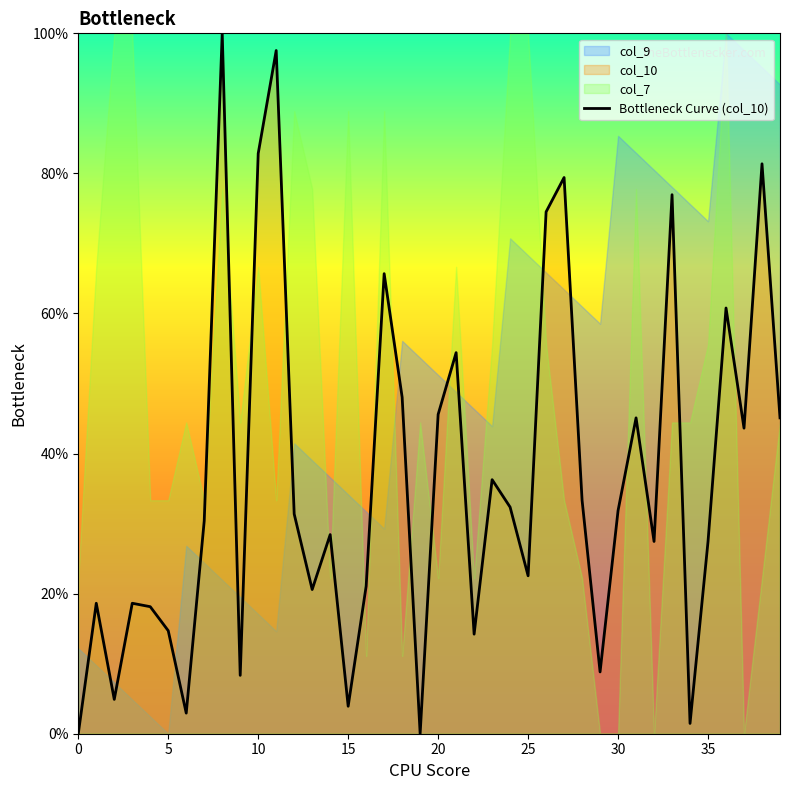

How many lines are shown in the chart?

1